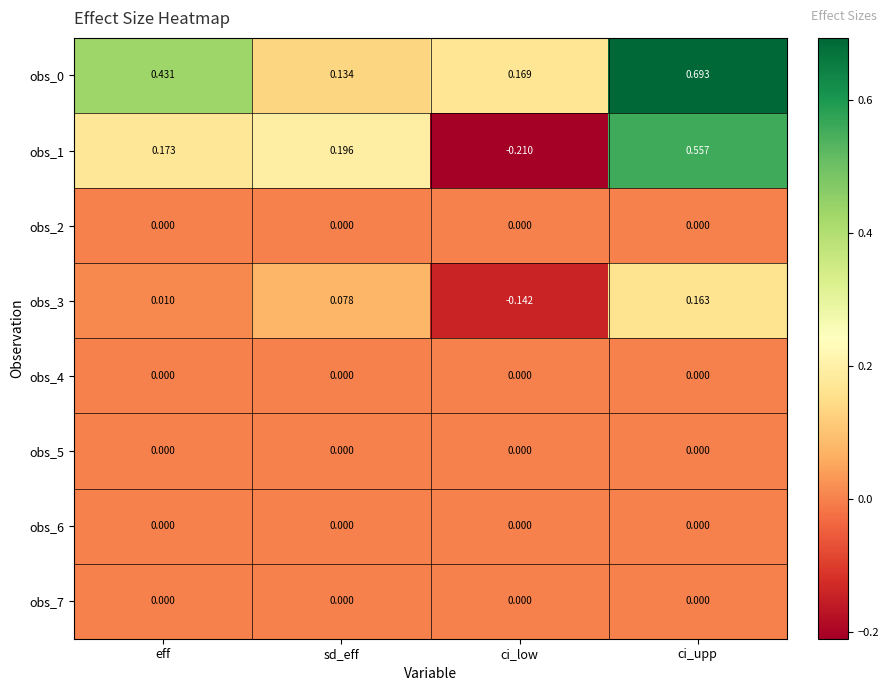

At which category is the sum across all series the highest?

ci_upp